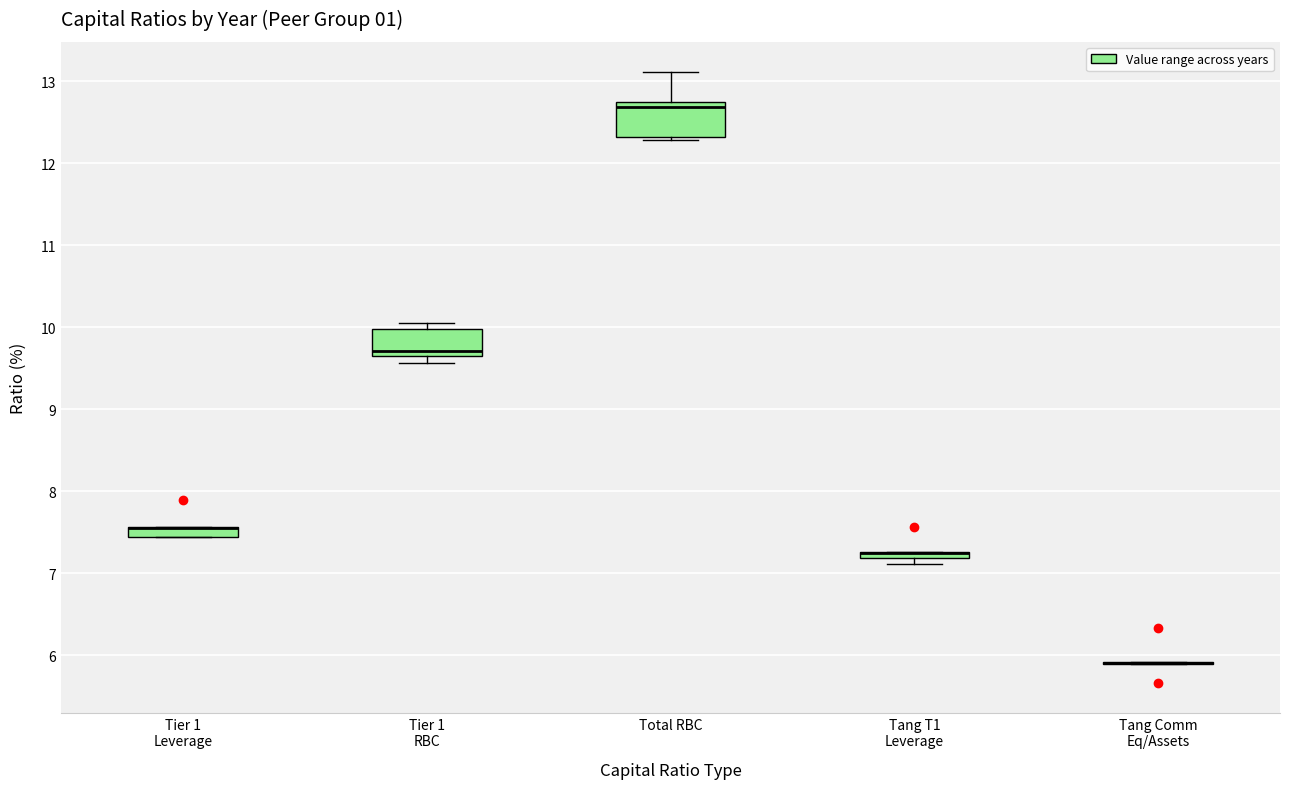

Where is the lower edge of the box for Tier 1 RBC on the y-axis? The values are not printed on the chart, so give them approximately, as read against the axis.

9.7